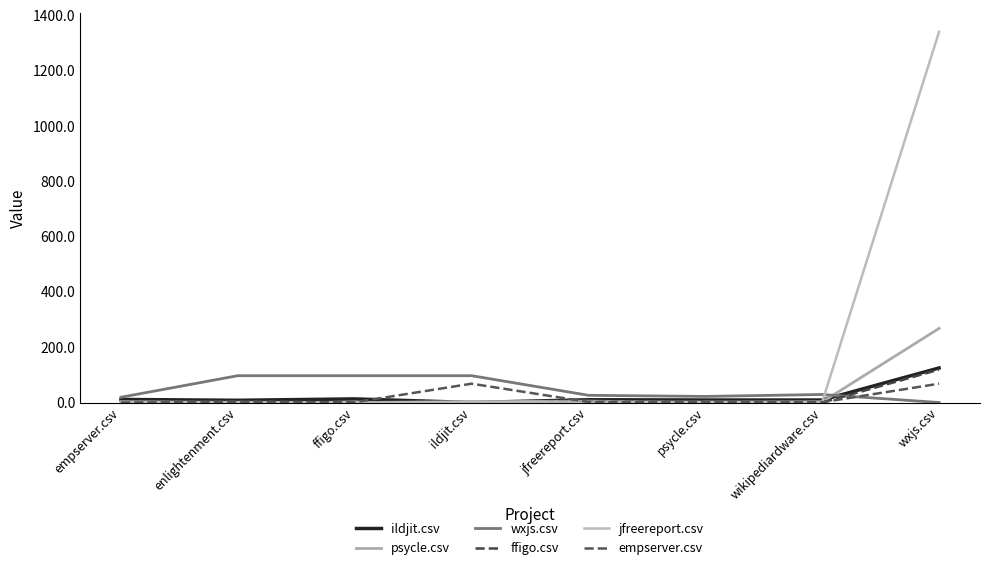

At which category does the chart reach its peak across all series?

wxjs.csv